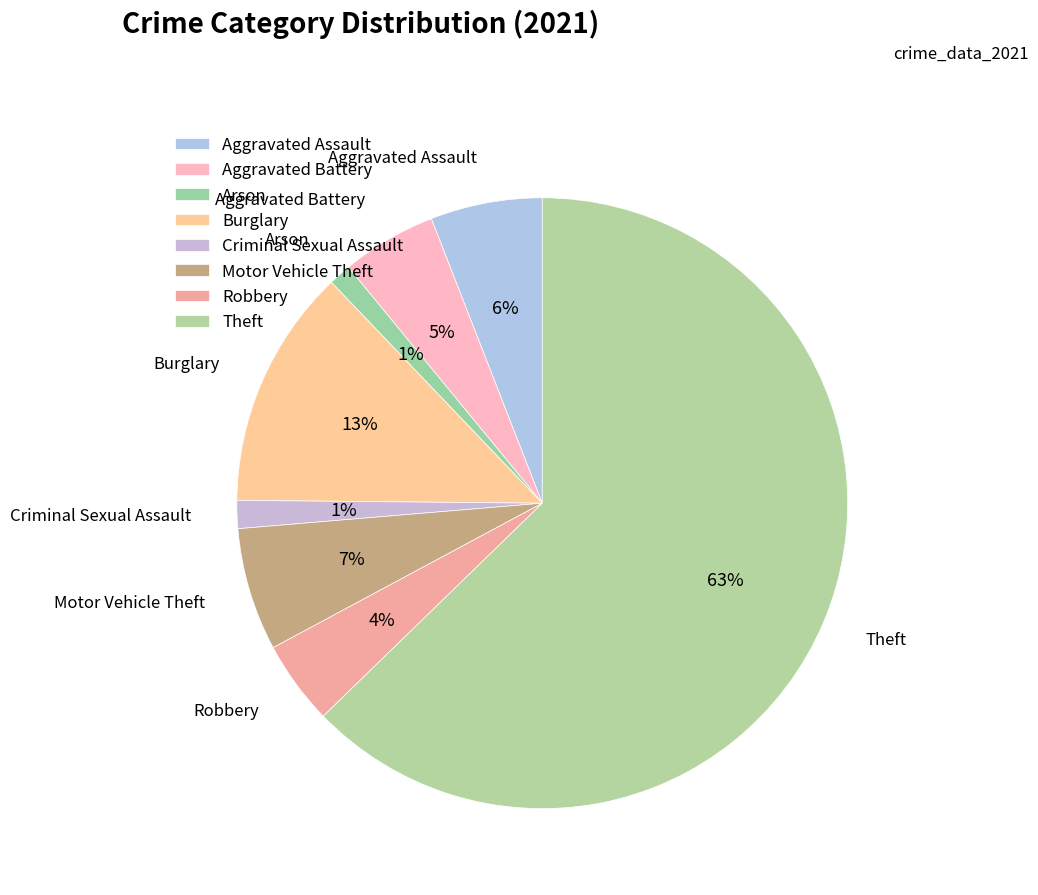

How many segments does this pie chart have?

8